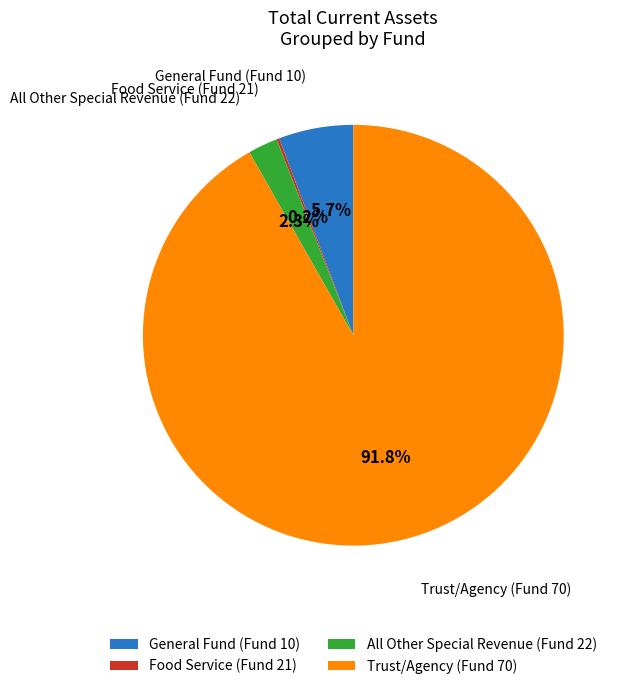

What percentage do General Fund (Fund 10) and Trust/Agency (Fund 70) together represent?

97.5%